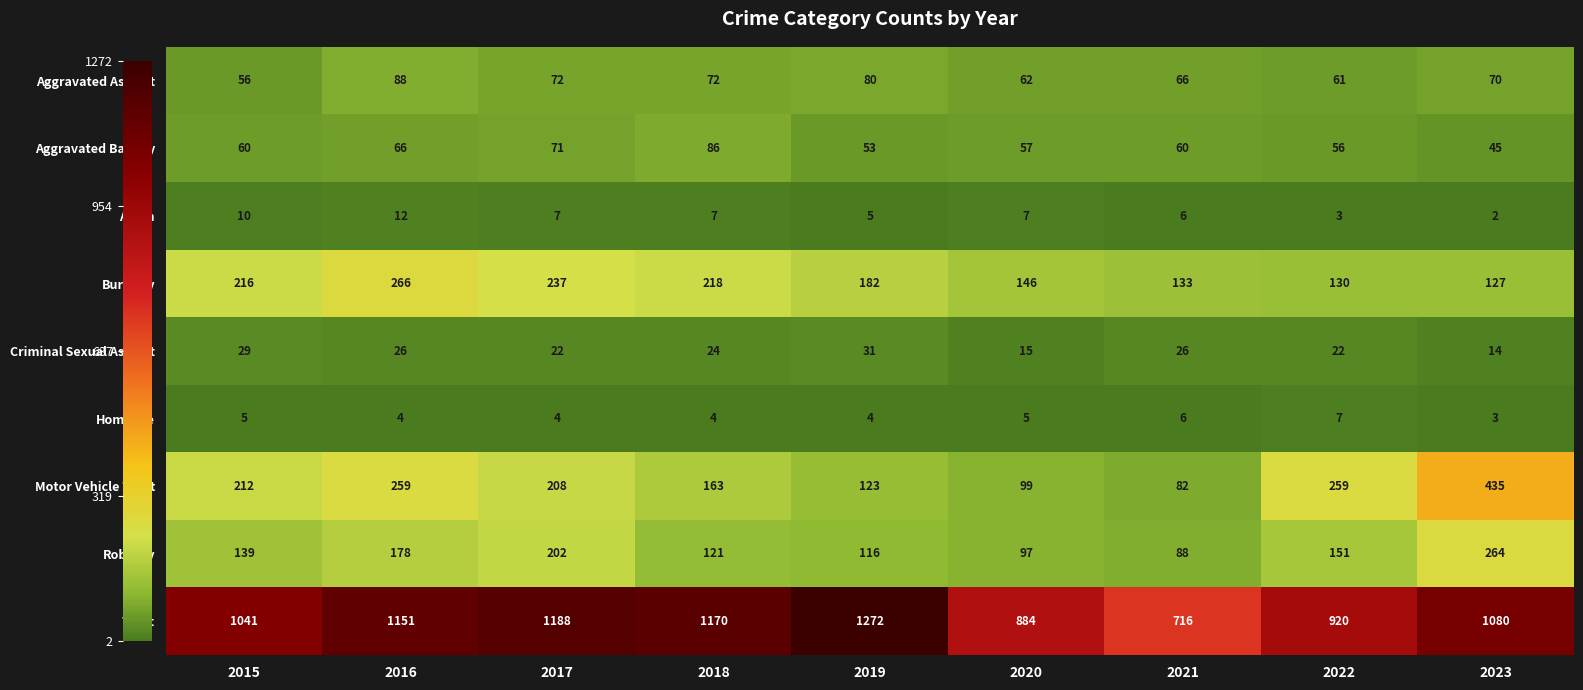

Rank the series at 2020 from lowest to highest value.

Homicide, Arson, Criminal Sexual Assault, Aggravated Battery, Aggravated Assault, Robbery, Motor Vehicle Theft, Burglary, Theft